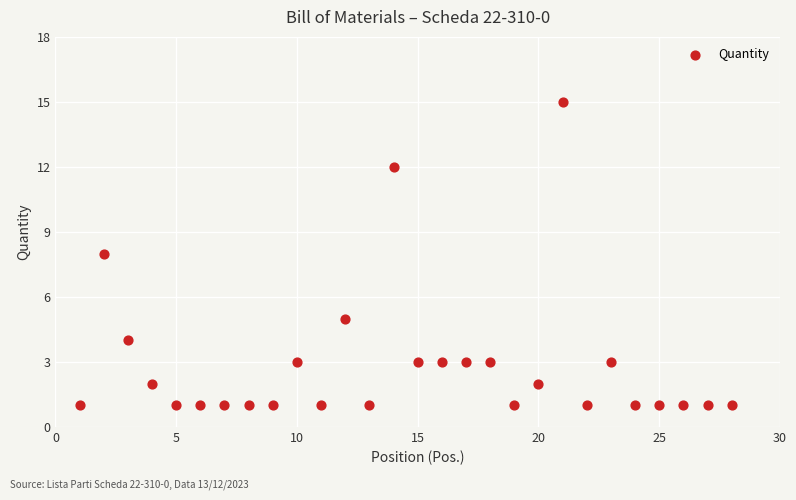

What is the range of X values (max minus min)?

27